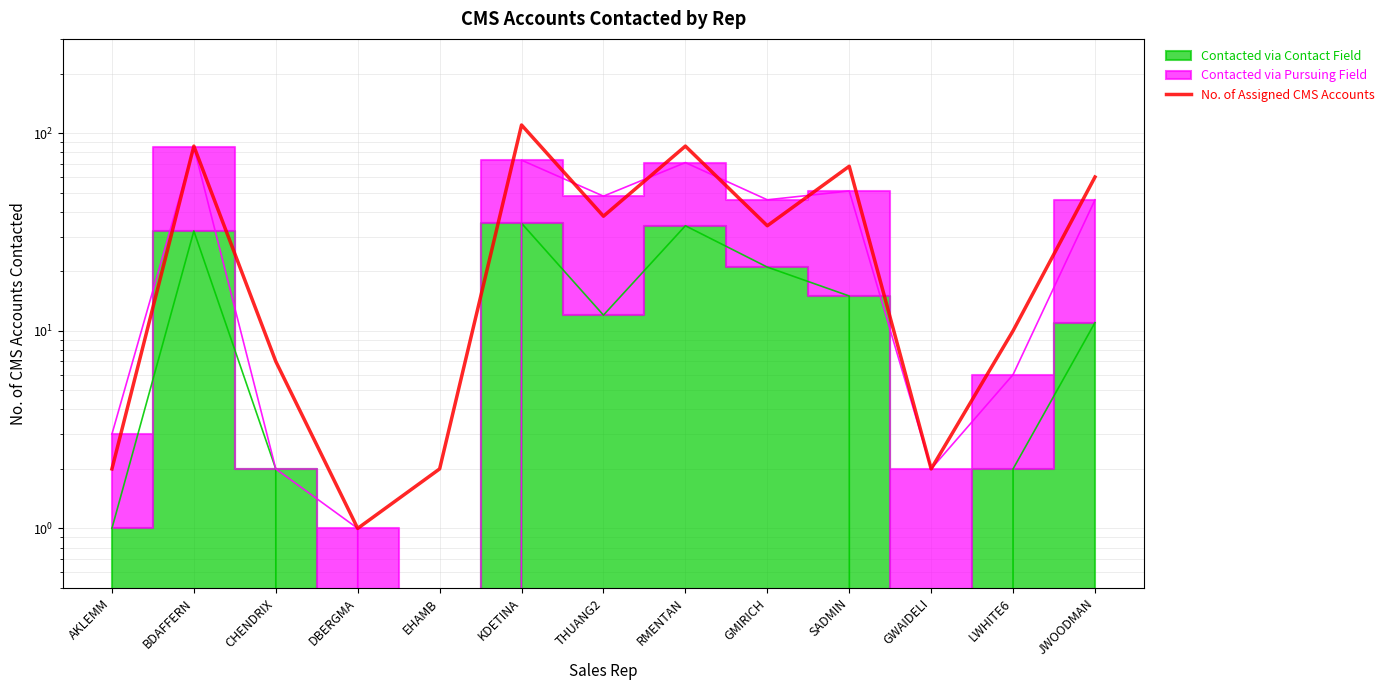

Which category has the highest value across all series?

KDETINA